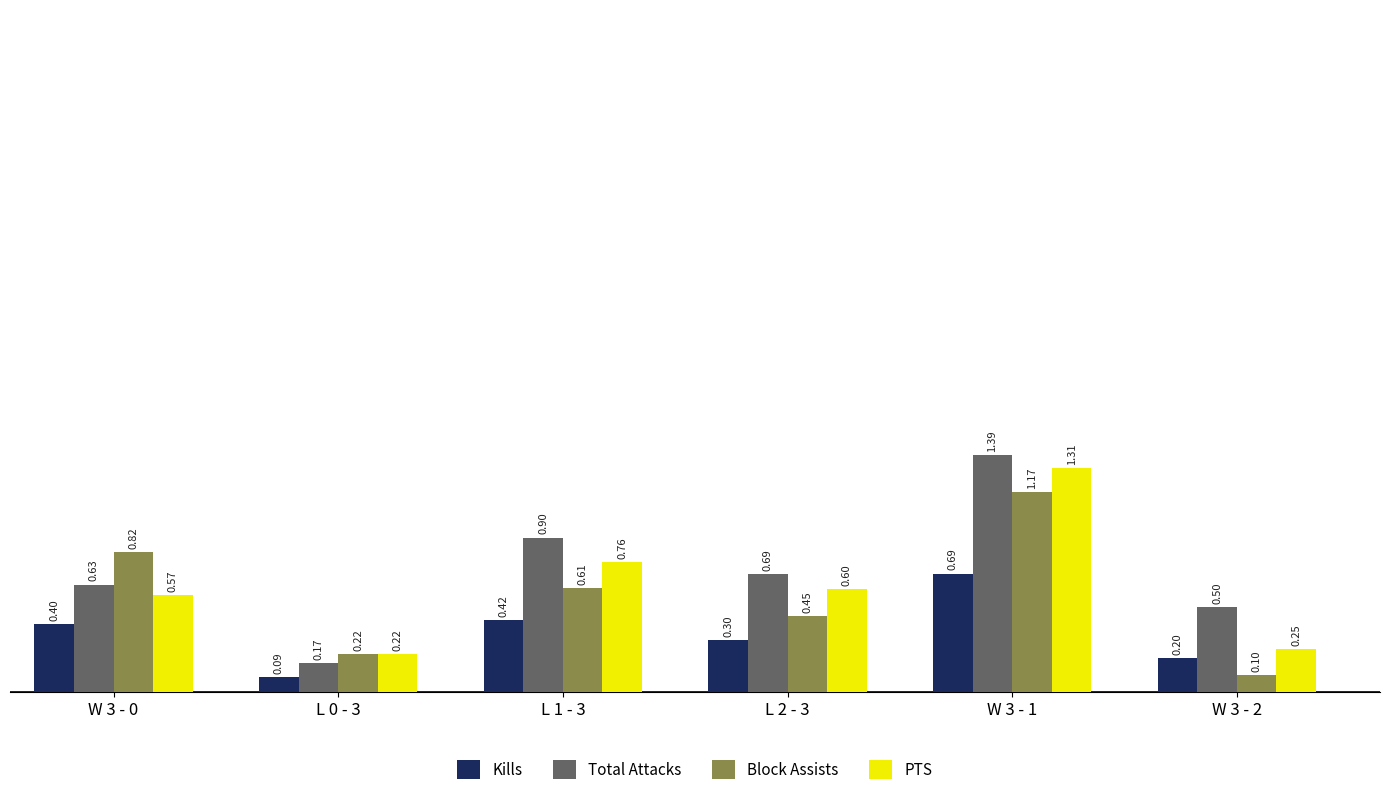

At which category is the sum across all series the highest?

W 3 - 1